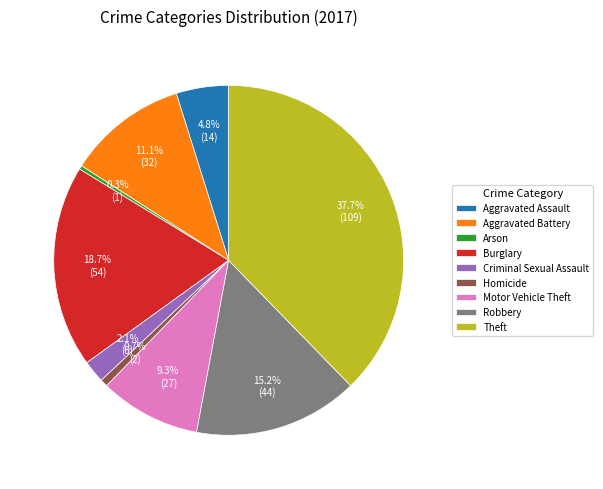

What is the ratio of the value at Aggravated Battery to the value at Motor Vehicle Theft?

1.2